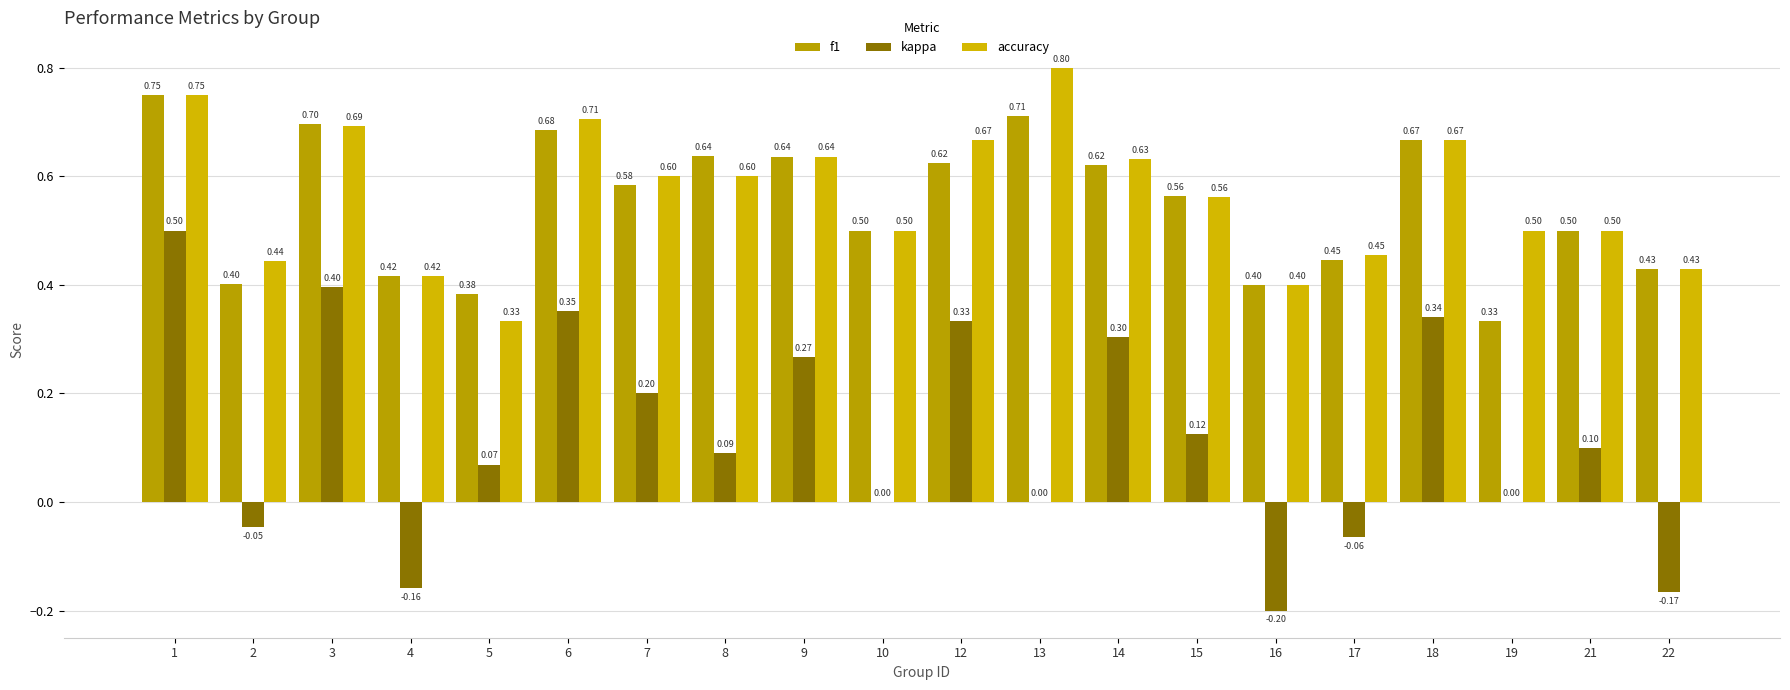

Is the value of f1 at 16 greater than the value of accuracy at 21?

No